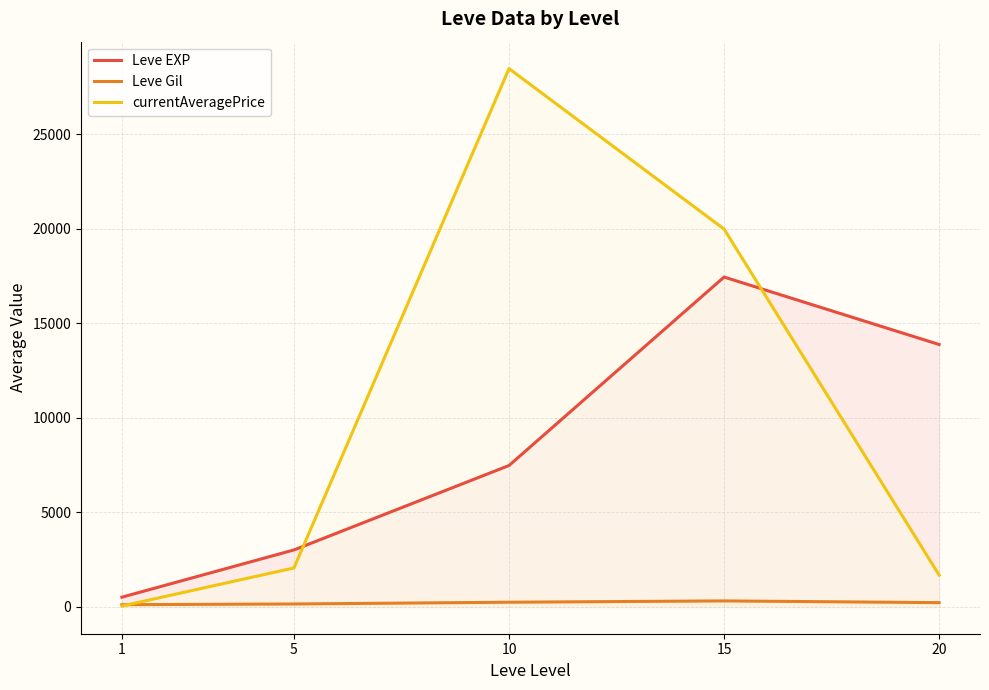

Between 1 and 20, which series saw the biggest shift?

Leve EXP